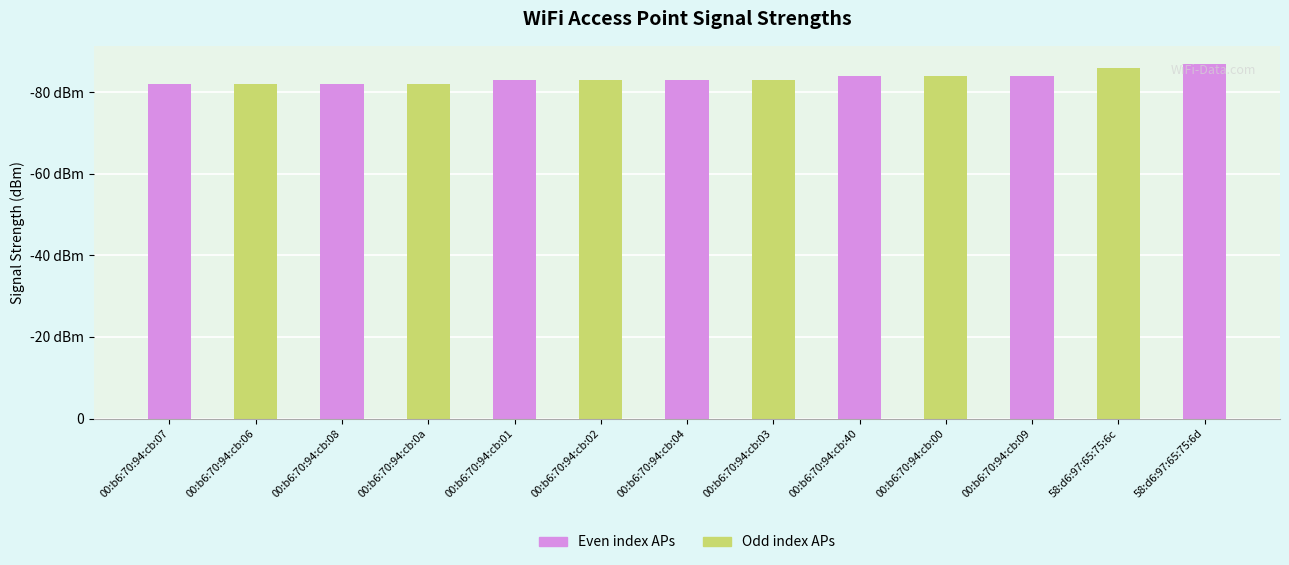

Are the bars grouped side by side (vs. stacked)?

No